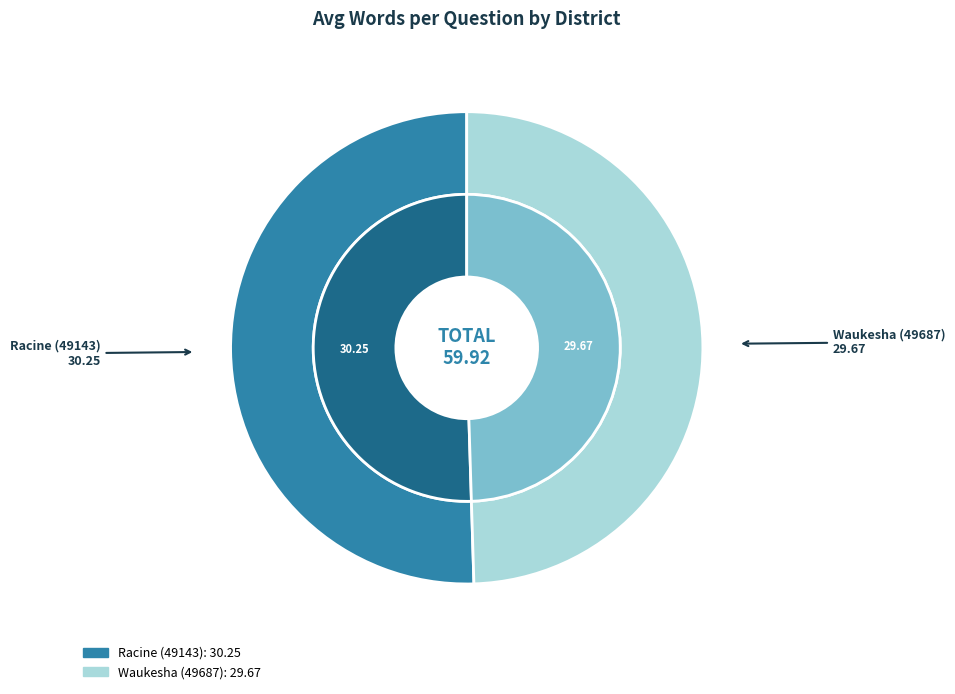

Do Waukesha (49687) and Racine (49143) together represent more than half of the pie?

Yes